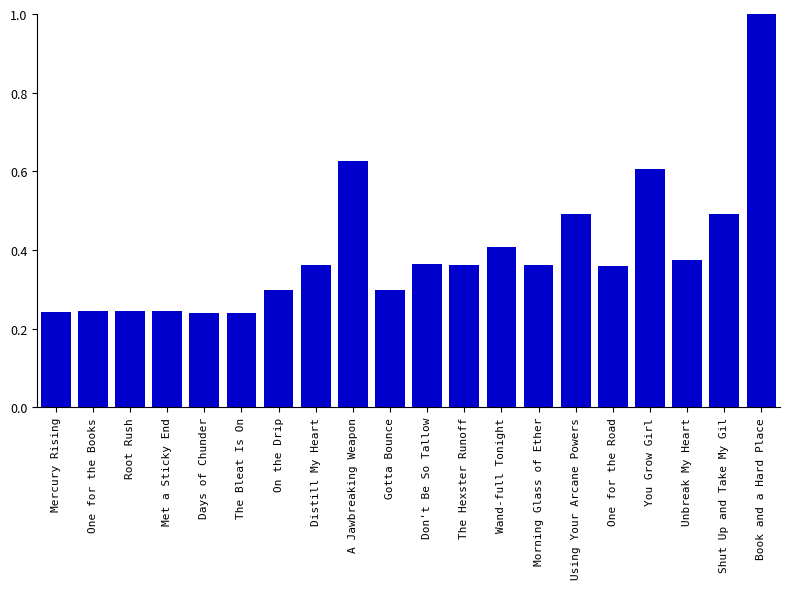

What is the difference between the maximum and second lowest values?

0.8